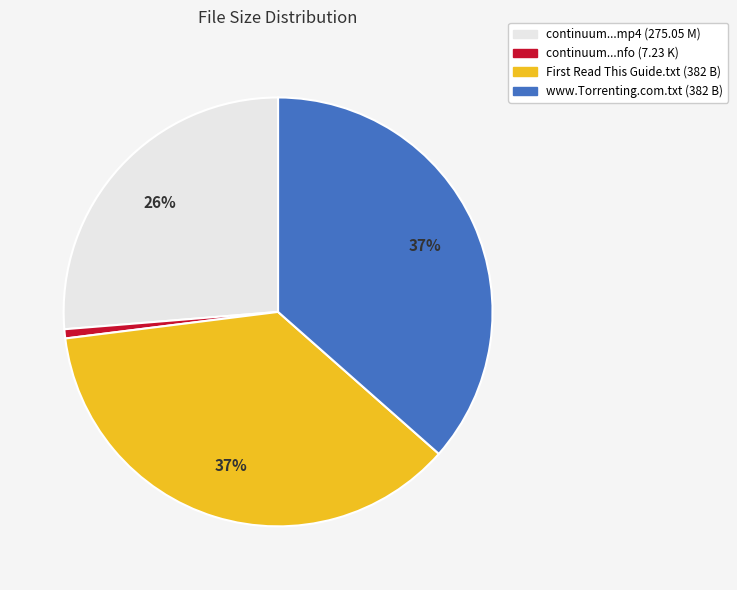

Does any single category account for the majority?

No